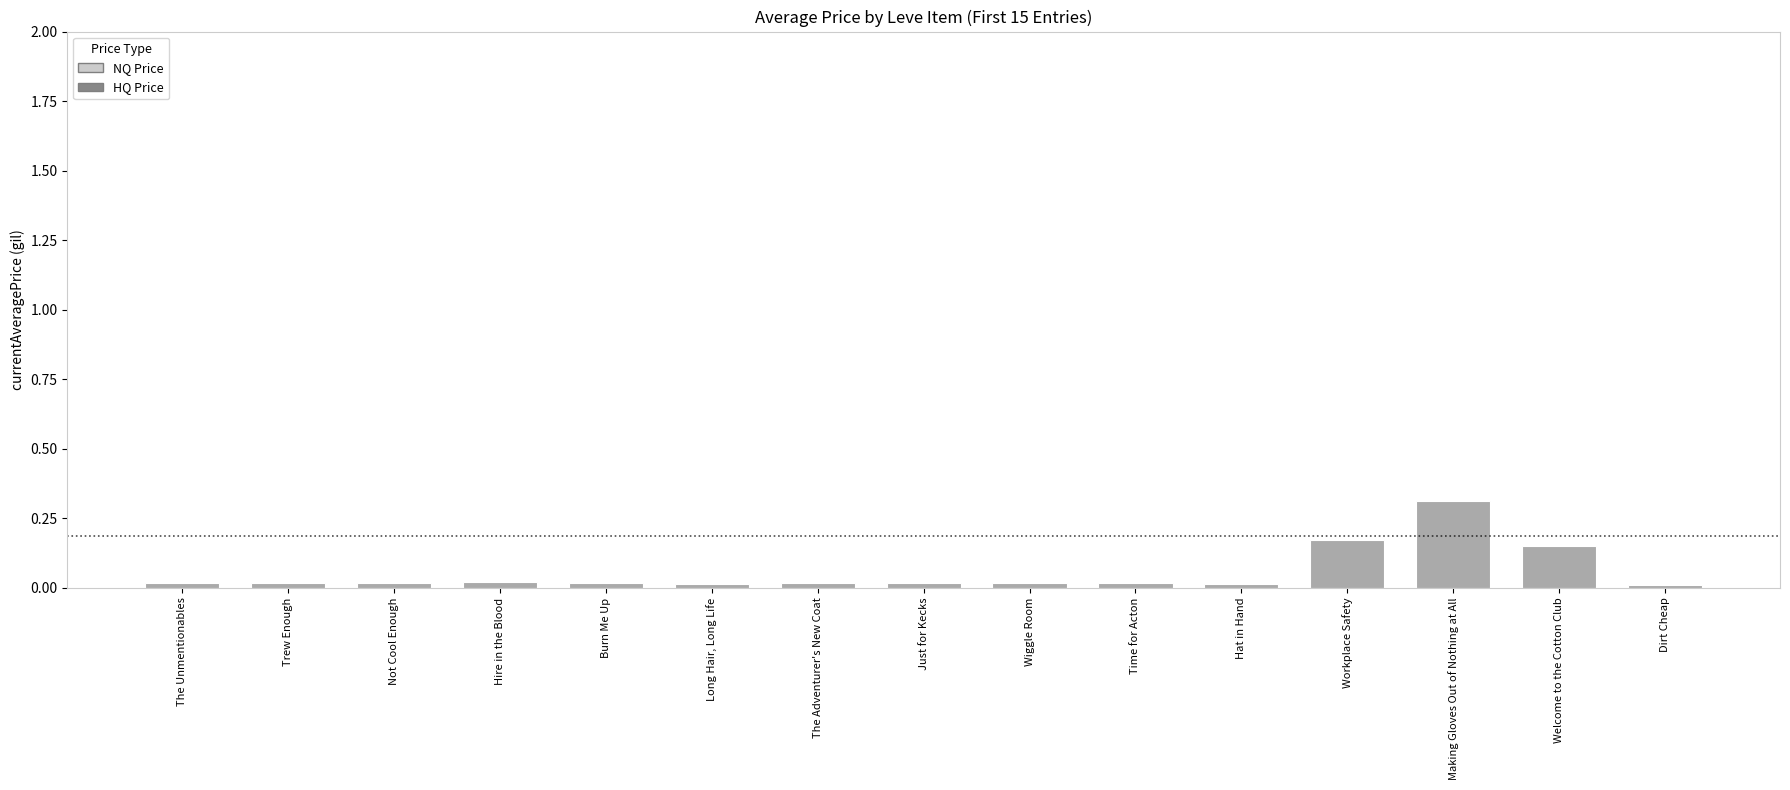

Rank the categories by value from highest to lowest.

Making Gloves Out of Nothing at All, Workplace Safety, Welcome to the Cotton Club, Hire in the Blood, Just for Kecks, Trew Enough, The Unmentionables, Time for Acton, Wiggle Room, Burn Me Up, The Adventurer's New Coat, Not Cool Enough, Long Hair, Long Life, Hat in Hand, Dirt Cheap